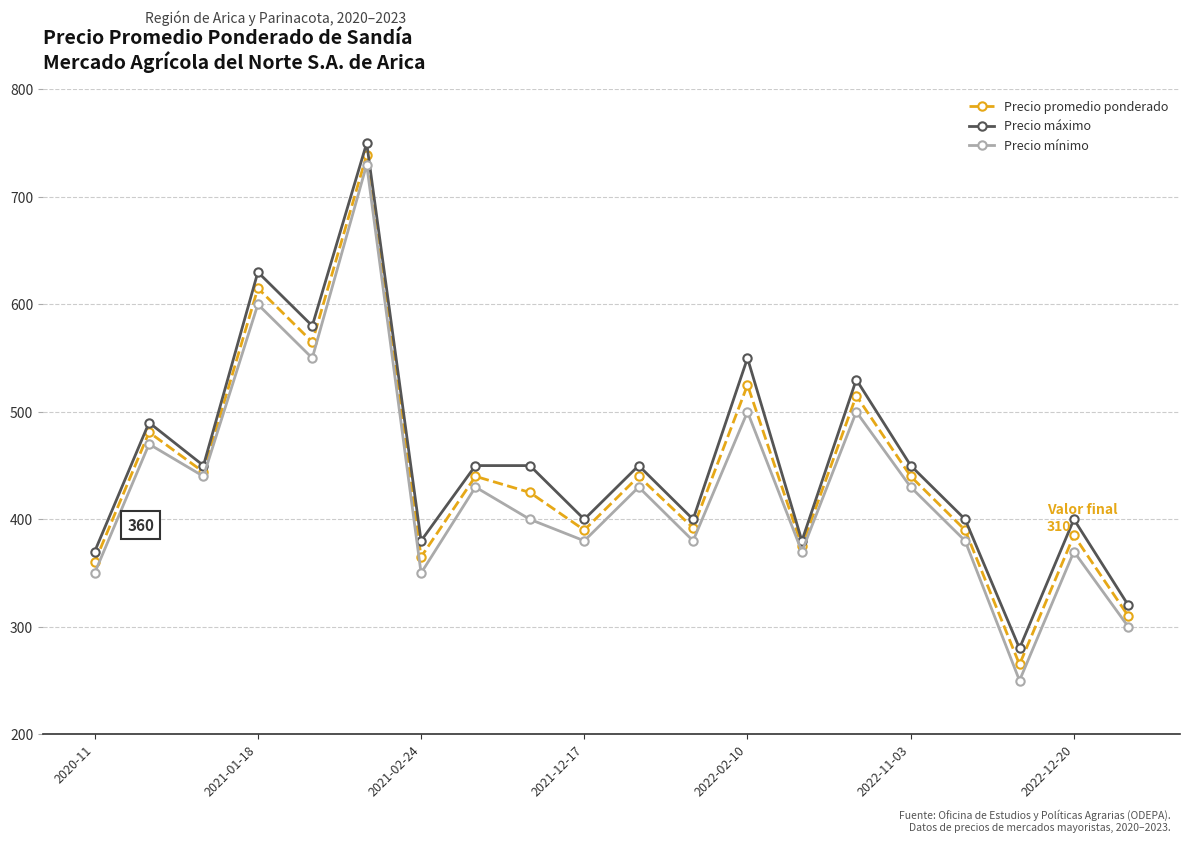

How many categories are shown in the chart?

20